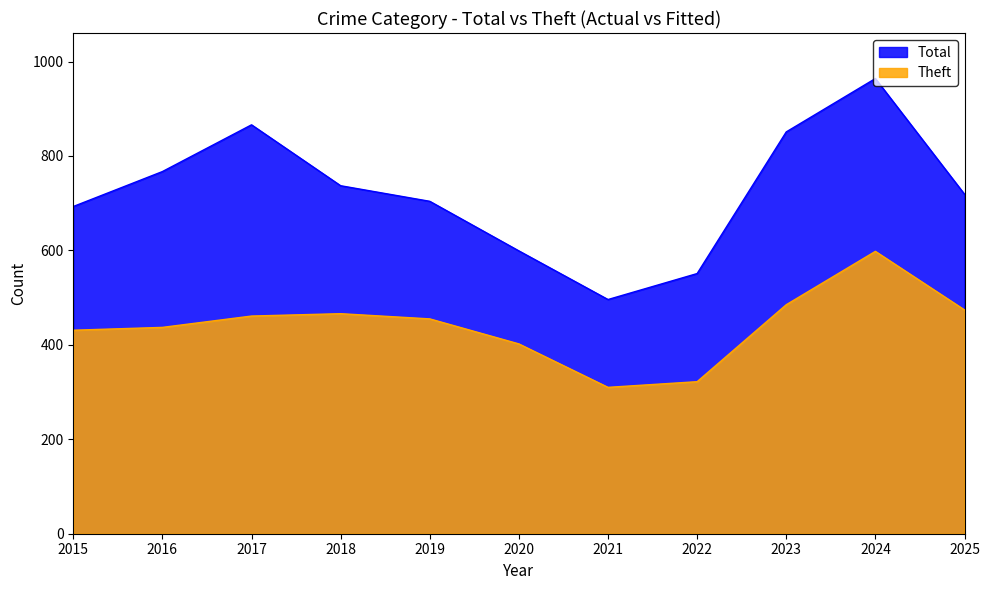

How many lines are shown in the chart?

2